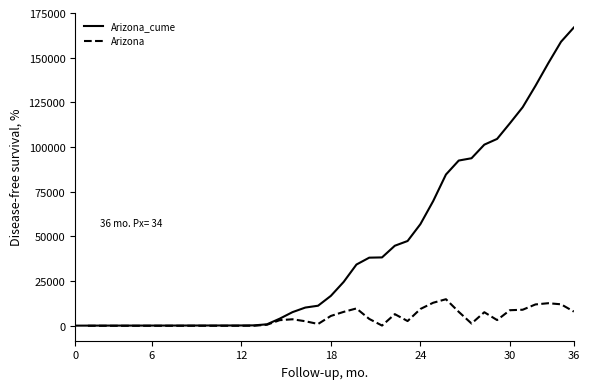

Where does the Arizona series first go above 2655?

16